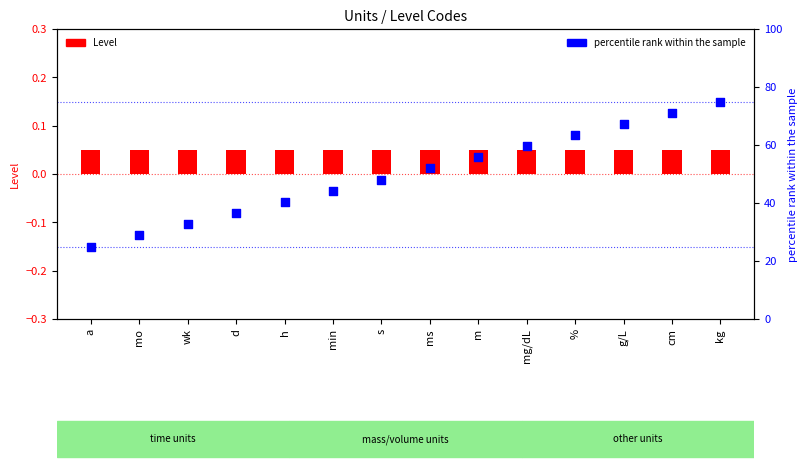

At which category is the sum across all series the highest?

kg